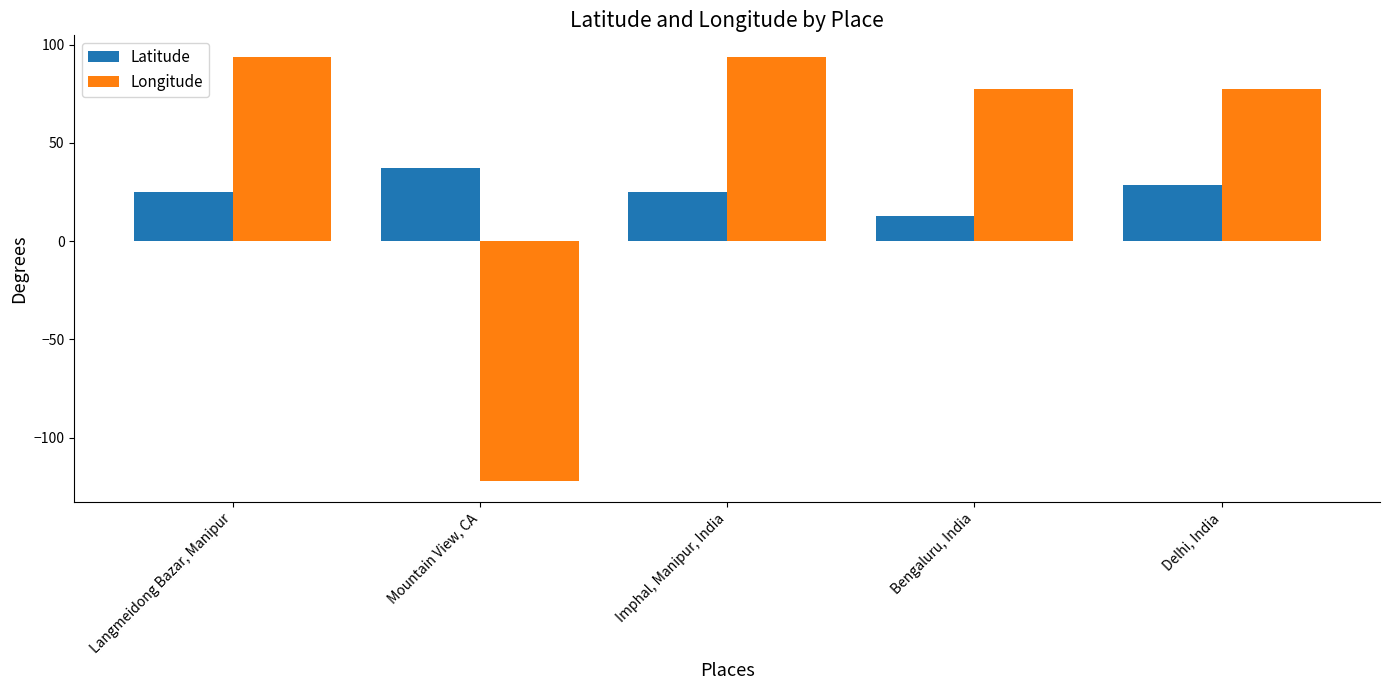

The Longitude series shows 139.5 at Langmeidong Bazar, Manipur. True or false?

False